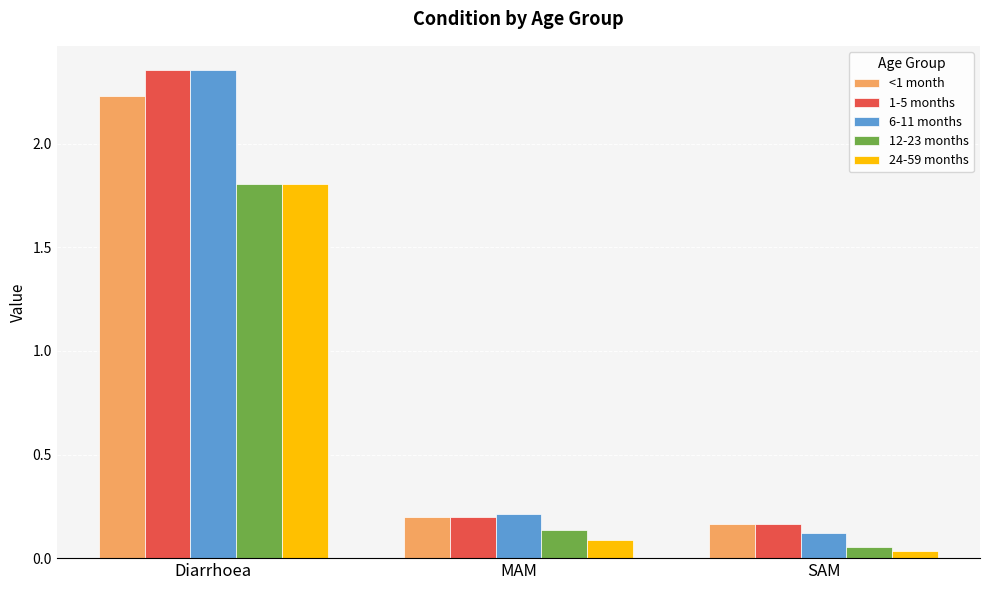

Are the bars grouped side by side (vs. stacked)?

Yes